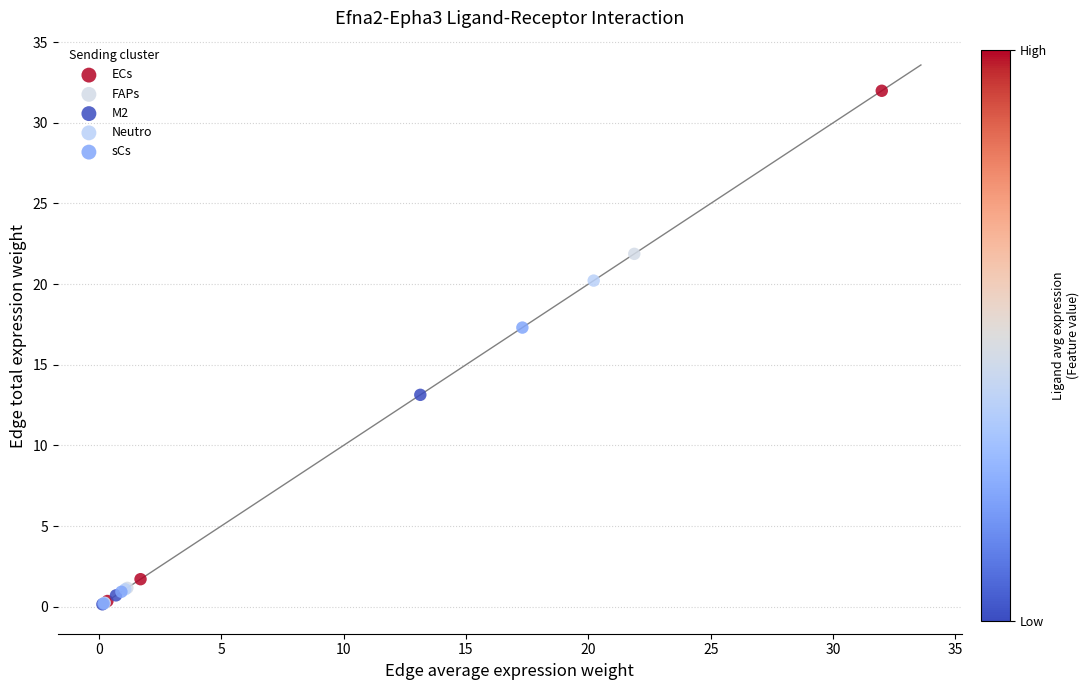

Which series contains the highest Y value?

ECs